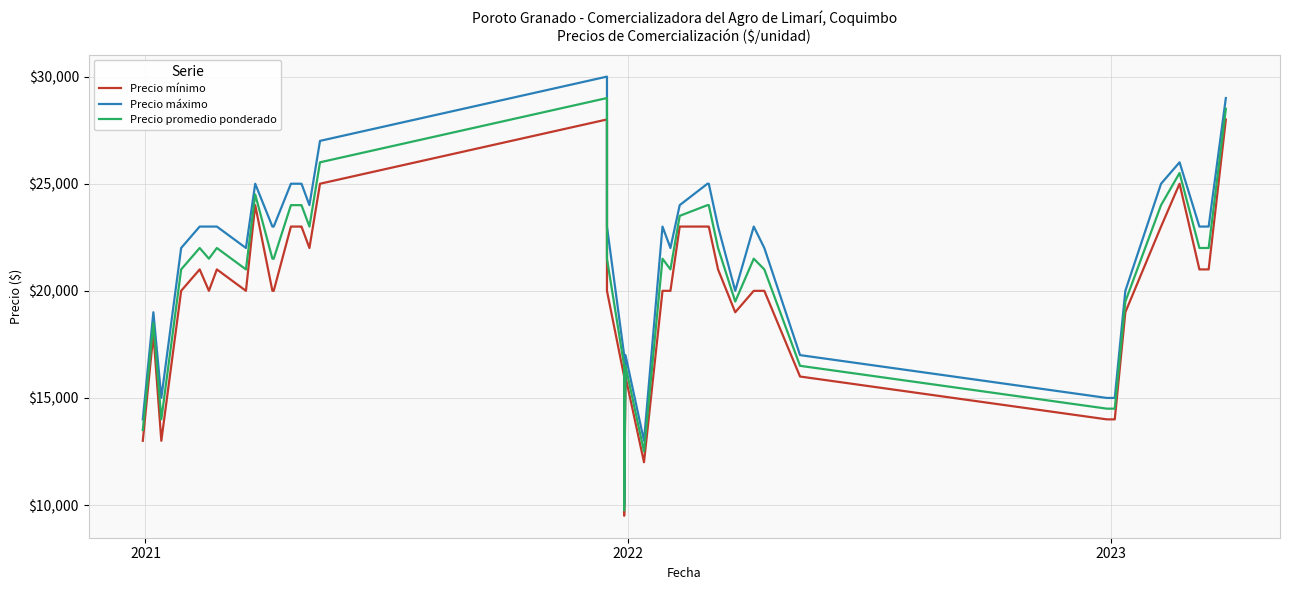

What is the difference between the second highest and minimum values in the Precio máximo series?

19000